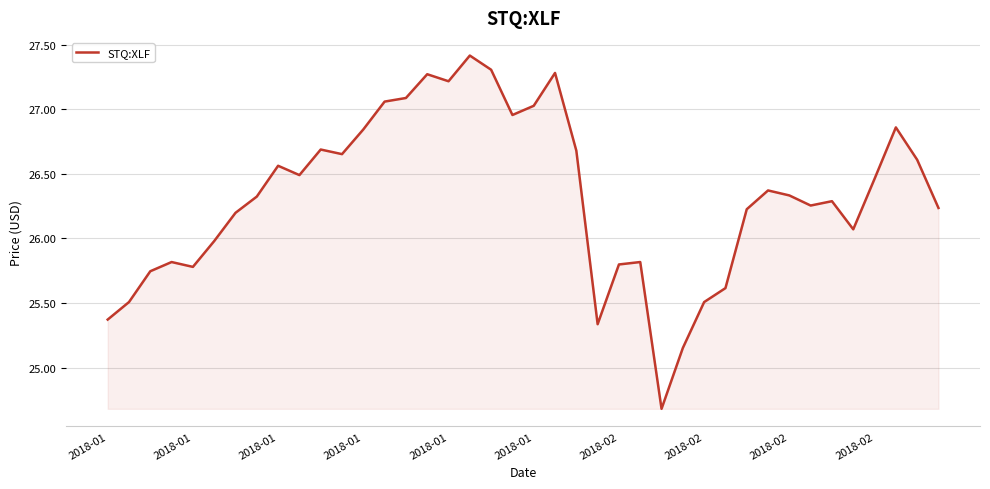

What is the greatest value displayed?

27.4